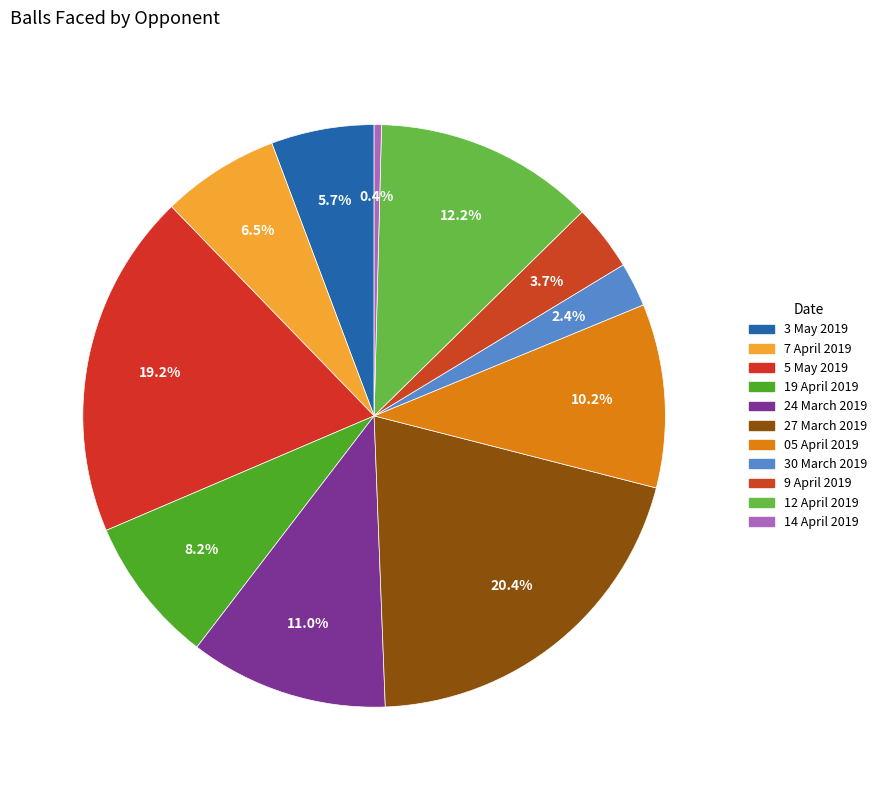

How many slices are in this pie chart?

11